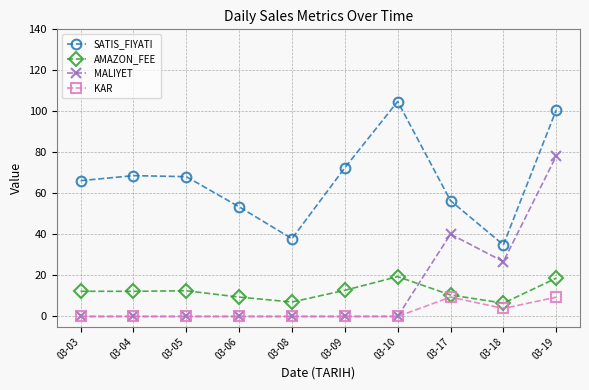

True or false: KAR has more than 0 points higher than both neighbors.

True